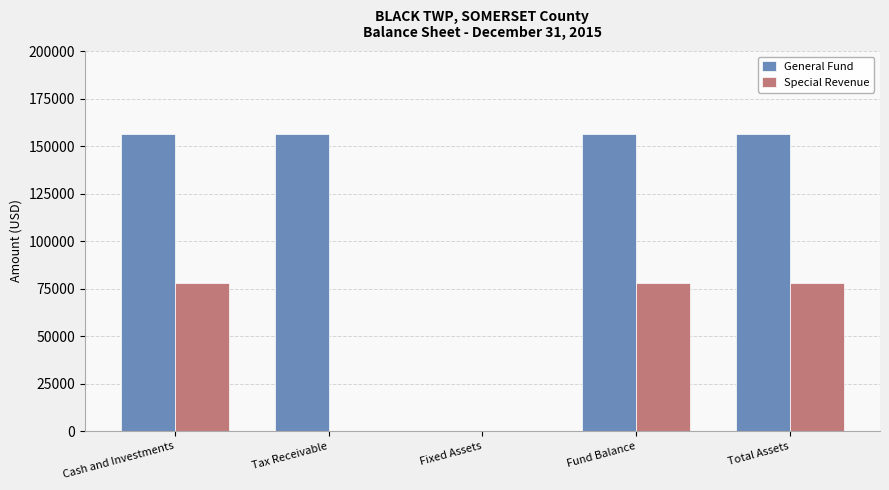

What is the difference between the General Fund values at Total Assets and Fixed Assets?

156275